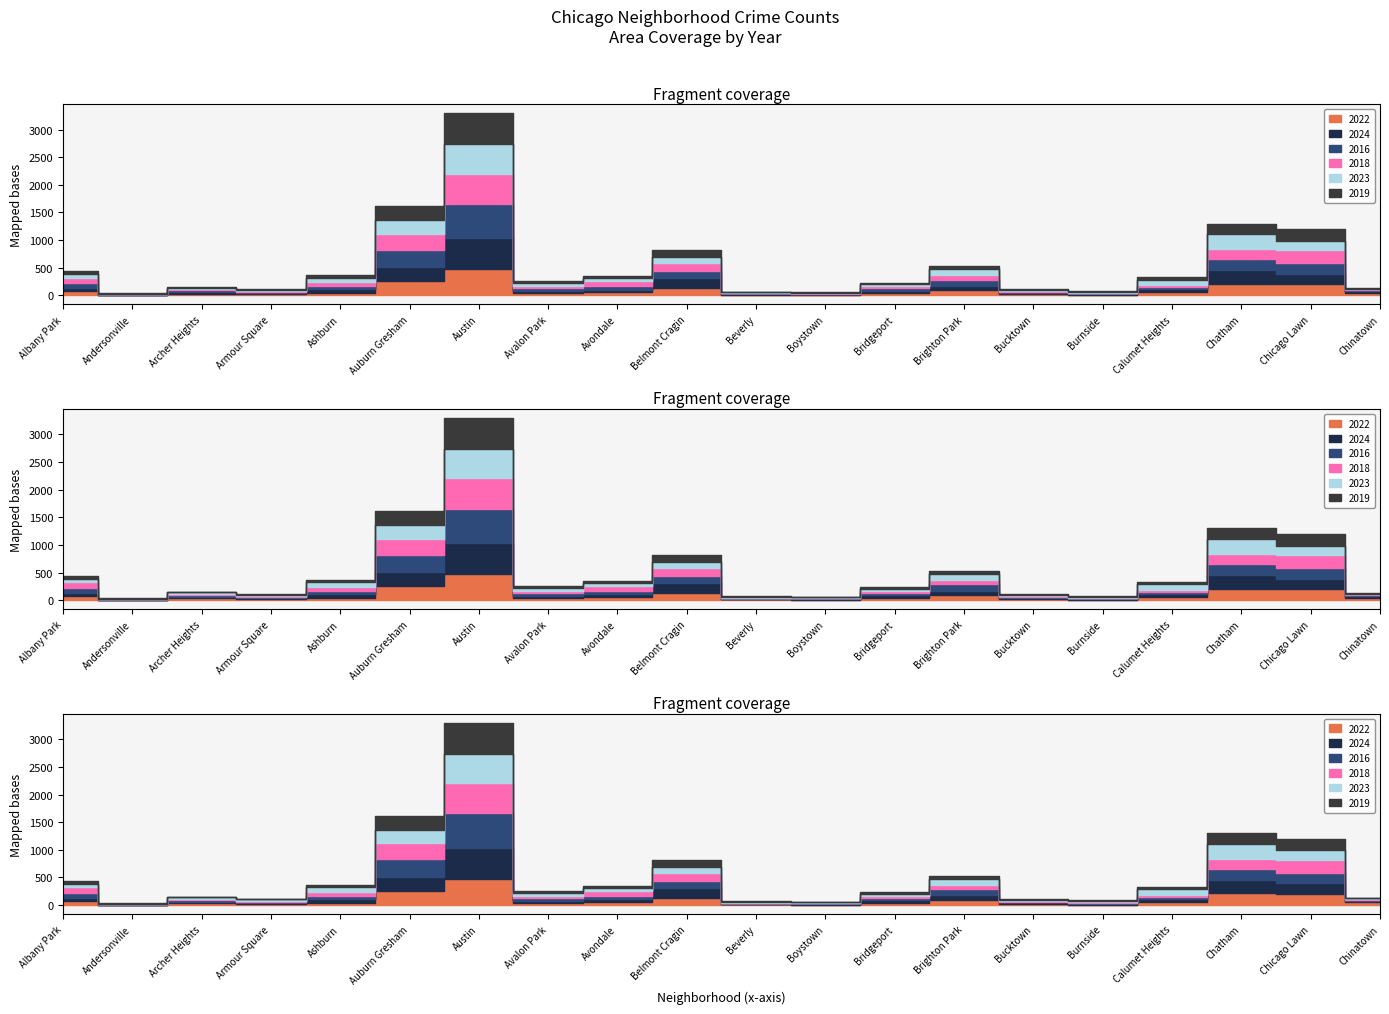

How many values in the 2019 series are below 41?

10